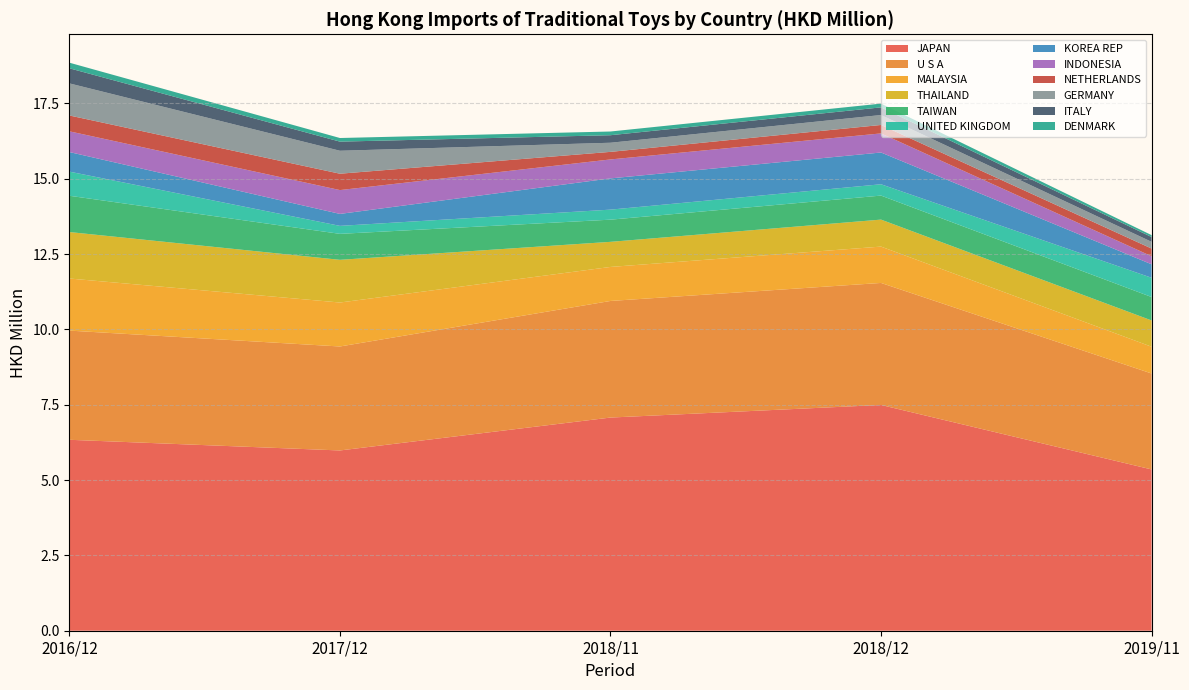

At which label does JAPAN reach its peak?

2018/12